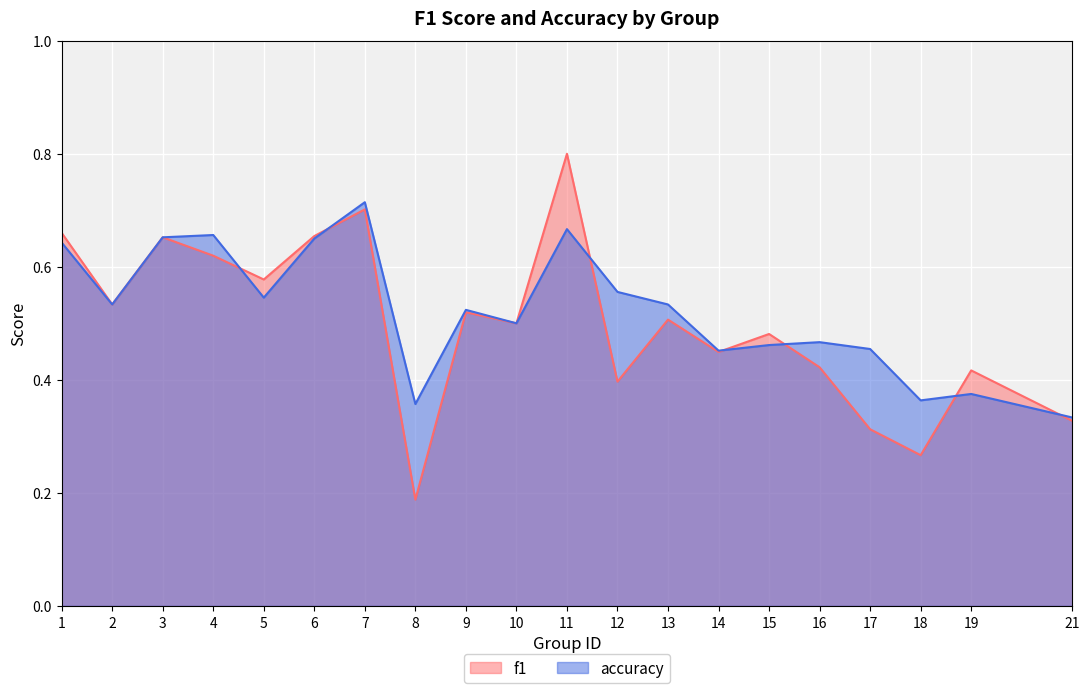

At how many categories does at least one series exceed 0?

20